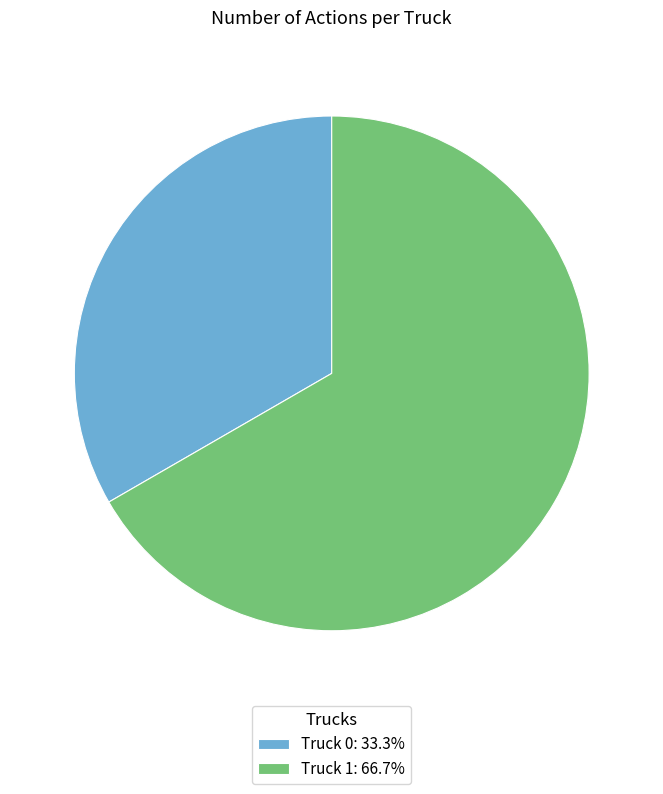

The Truck 1 slice represents 67% of the pie. True or false?

True